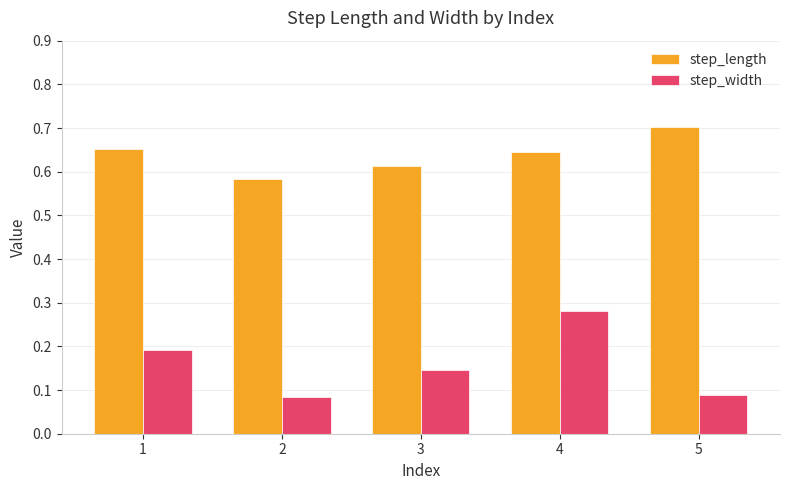

Which series has the widest spread of values?

step_width